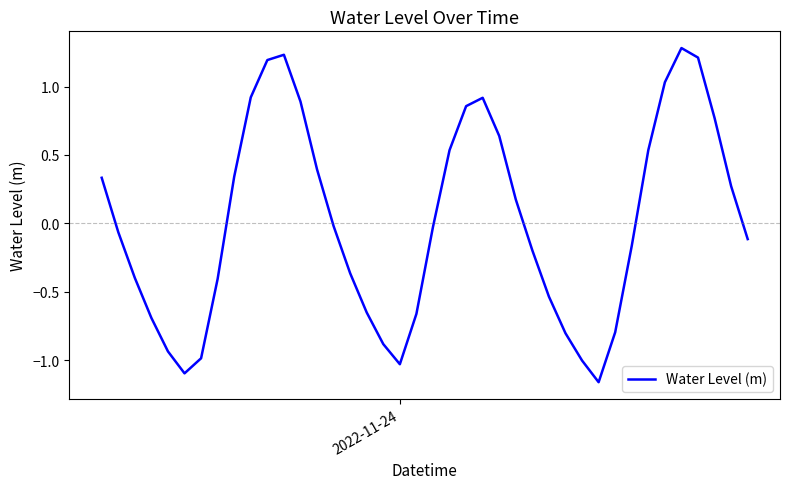

What is the difference between the maximum and minimum values?

2.4